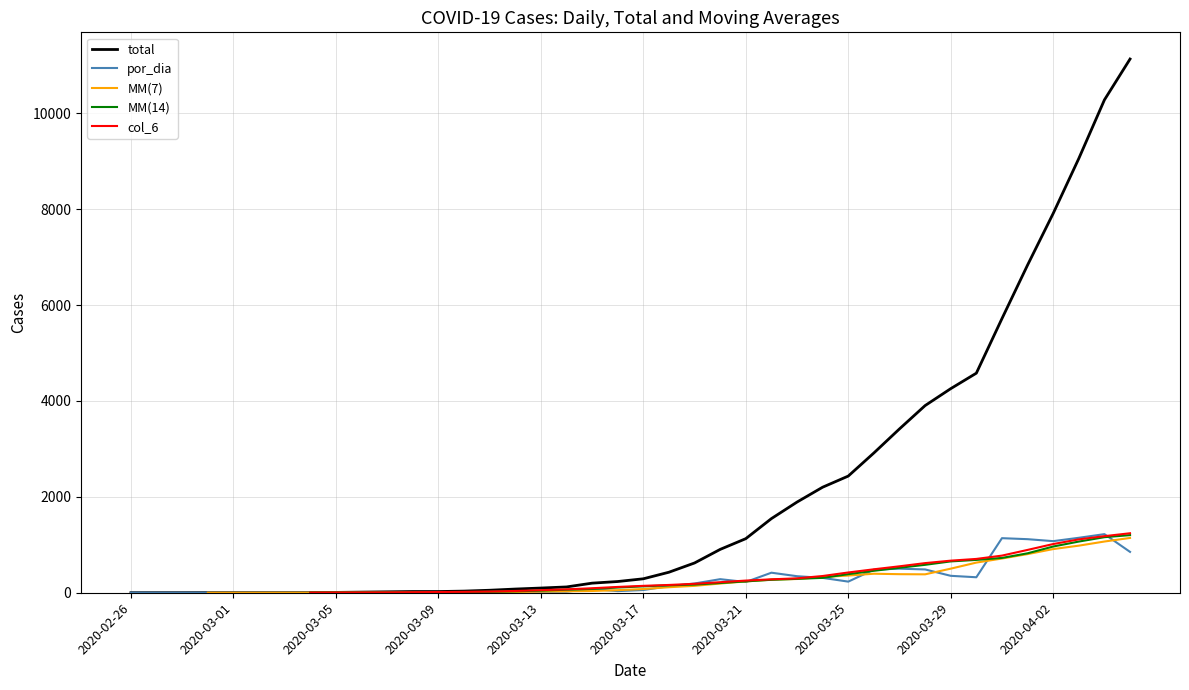

Rank the series by their average value, from highest to lowest.

total, por_dia, MM(7), MM(14), col_6